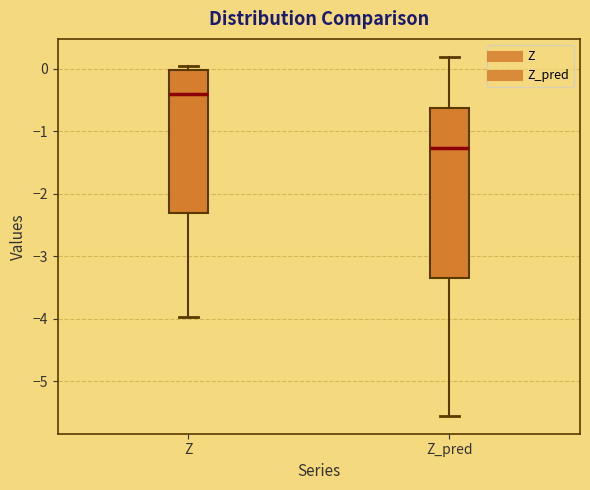

Where is the upper edge of the box for Z_pred on the y-axis? The values are not printed on the chart, so give them approximately, as read against the axis.

-0.6